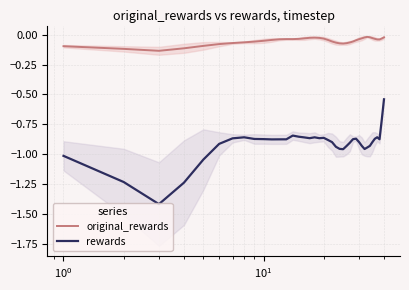

What is the lowest value of the rewards series?

-1.4